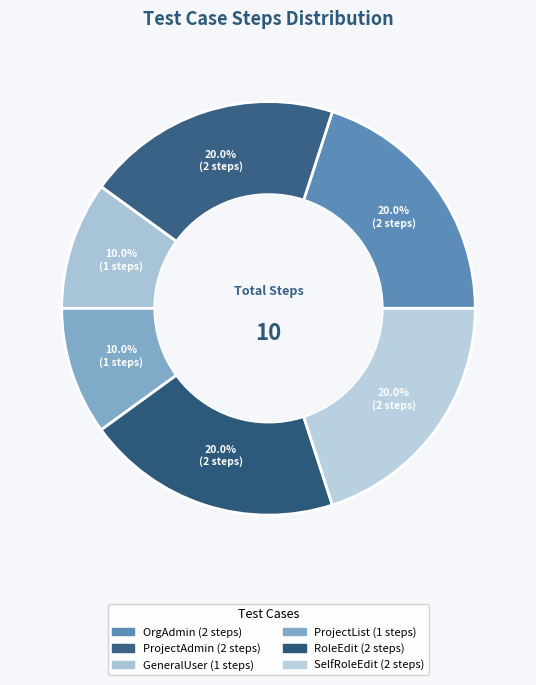

How many segments does this pie chart have?

6